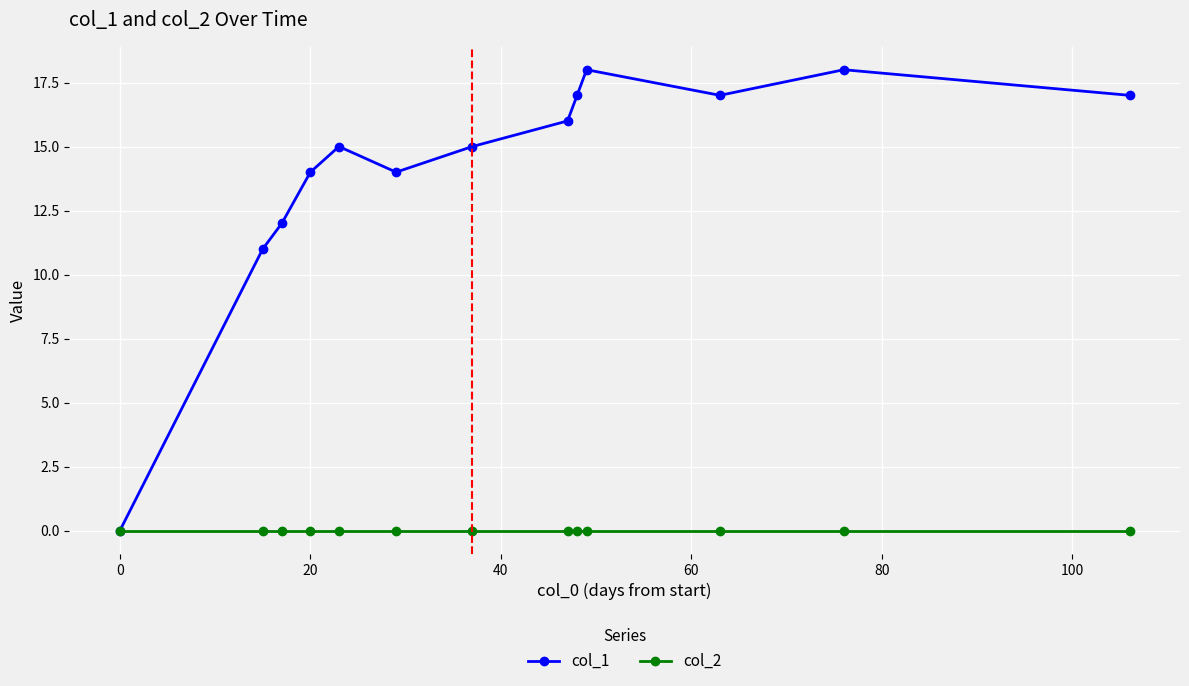

How many categories are shown in the chart?

13